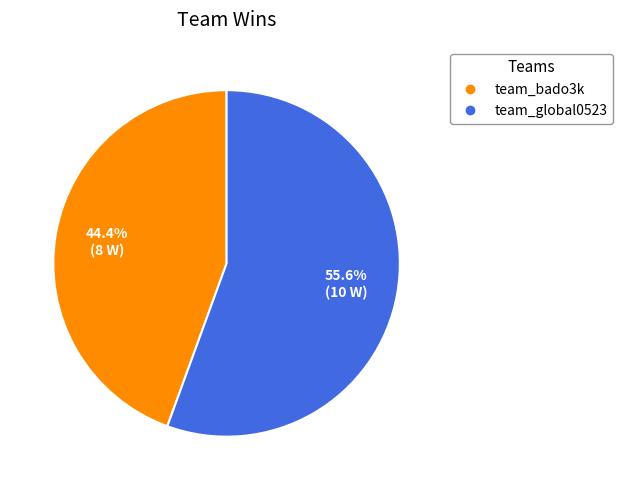

What percentage is NOT represented by team_global0523?

44.4%